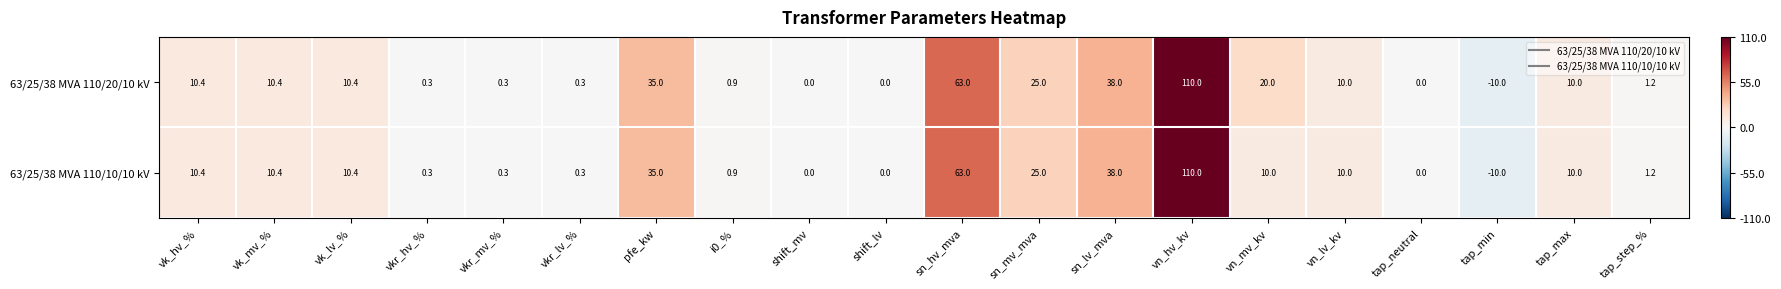

What is the minimum value shown in the chart?

-10.0